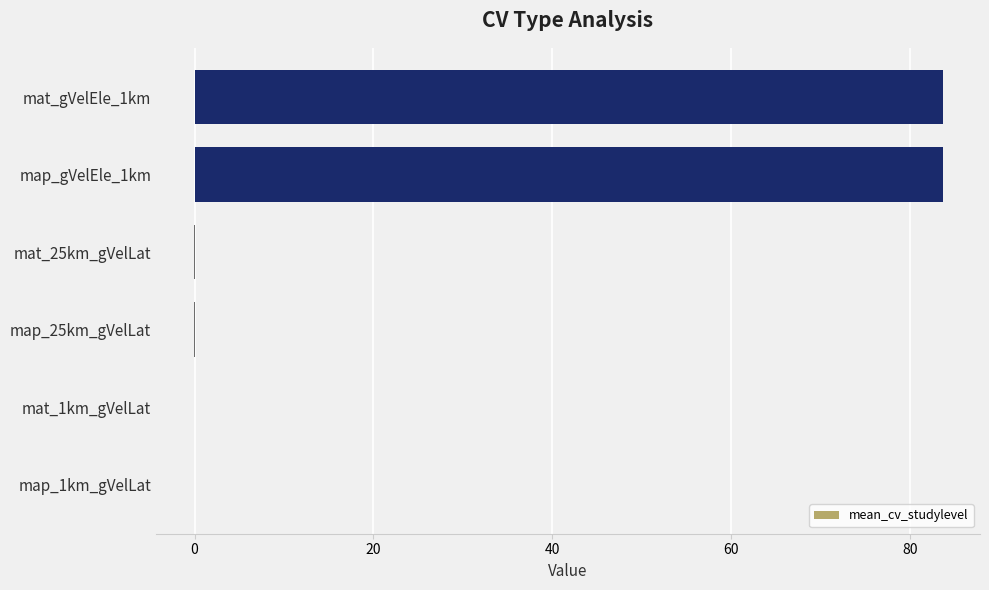

The chart shows a value of -0.1 at map_25km_gVelLat. True or false?

True